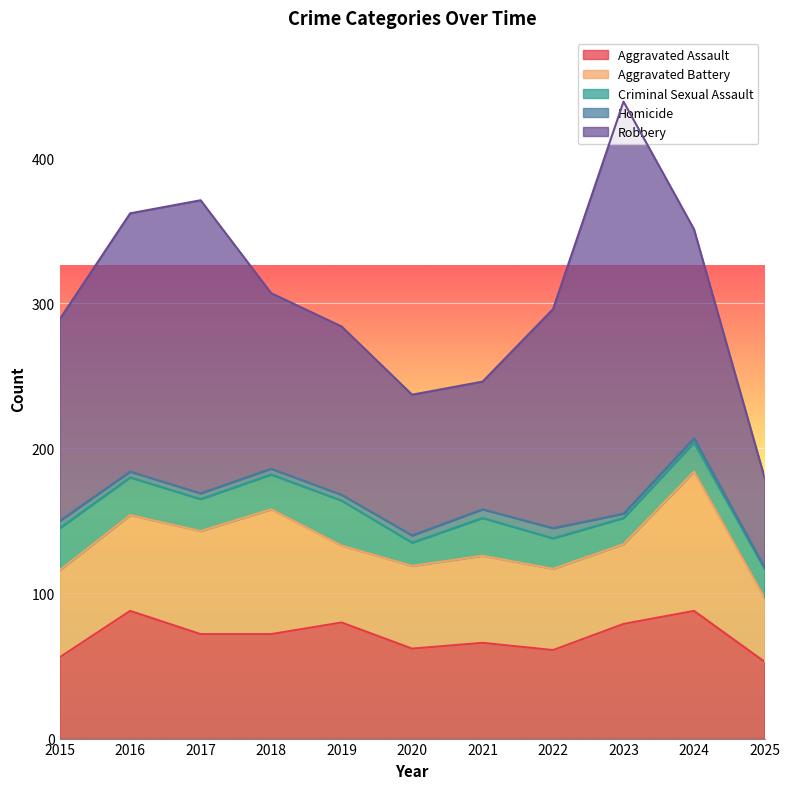

Which category has the lowest value in the Aggravated Battery series?

2025